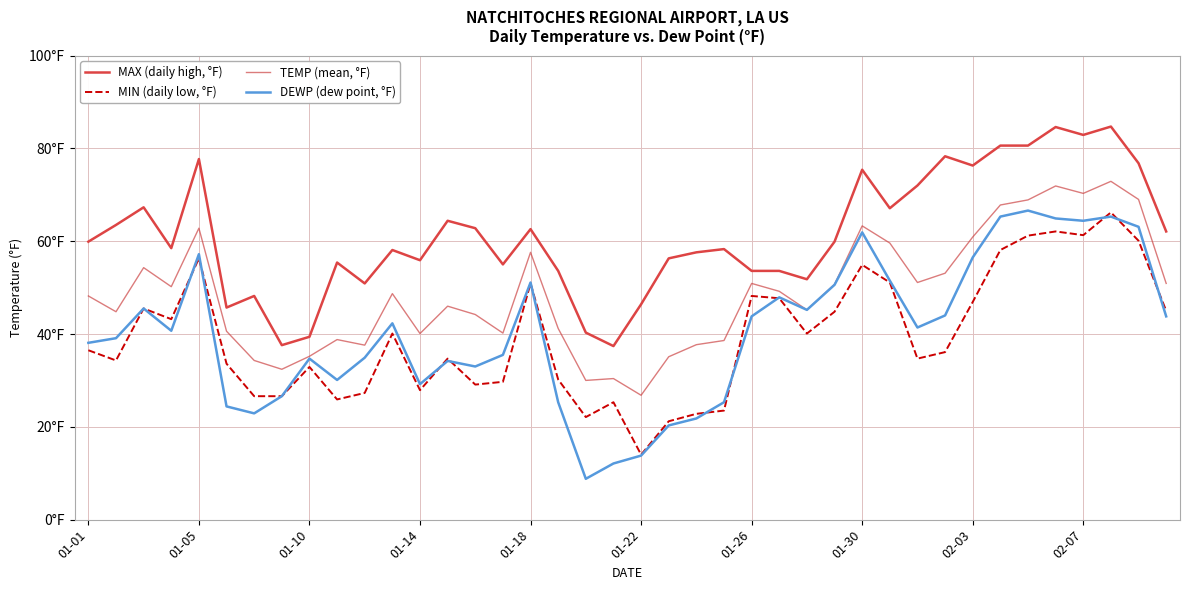

List the series in order of their peak value, lowest first.

MIN (daily low, °F), DEWP (dew point, °F), TEMP (mean, °F), MAX (daily high, °F)